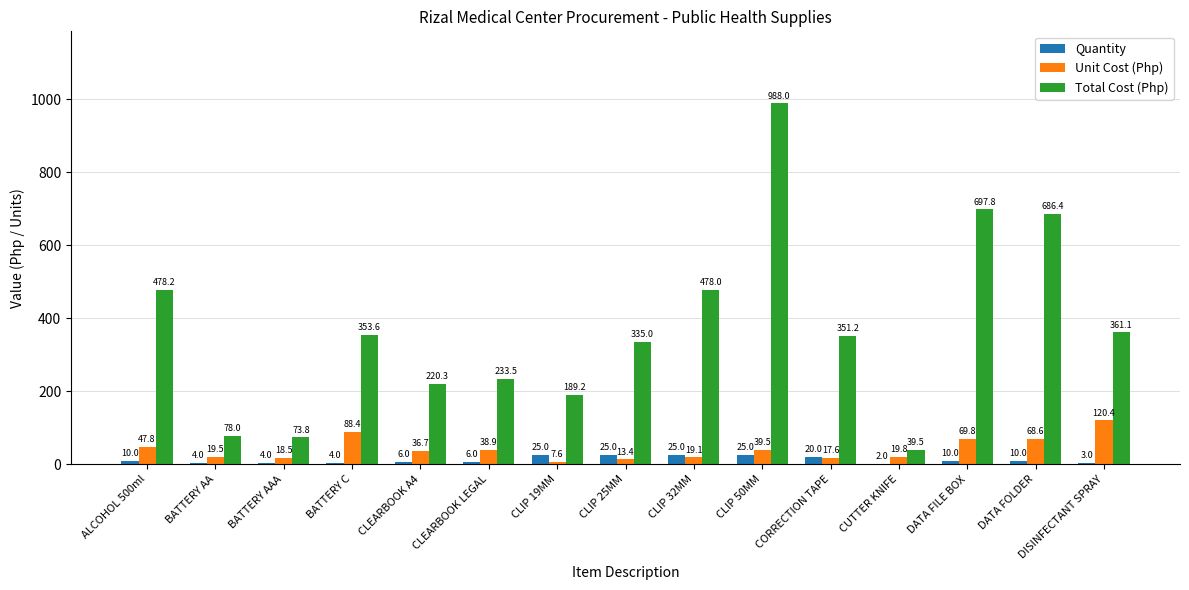

What is the average value of the Quantity series?

11.9